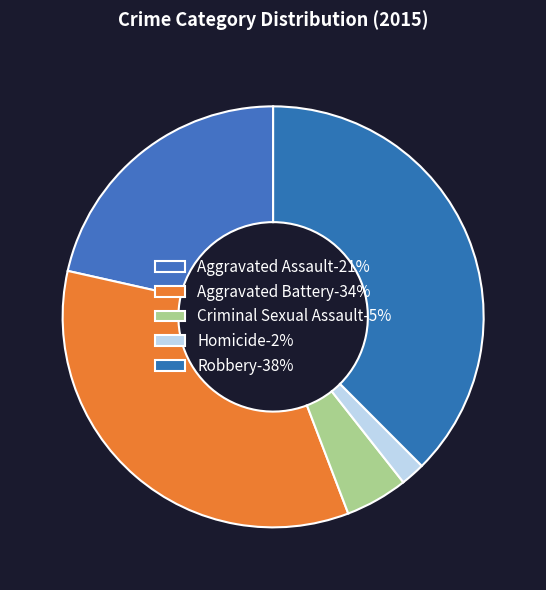

Count the number of slices in the pie.

5